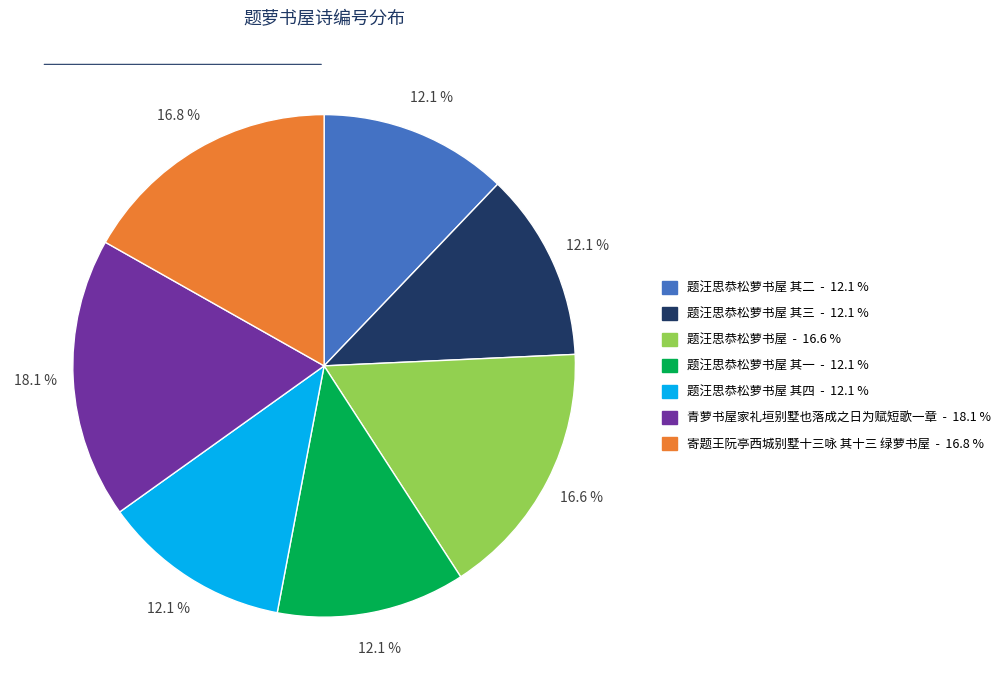

Does any single category account for the majority?

No